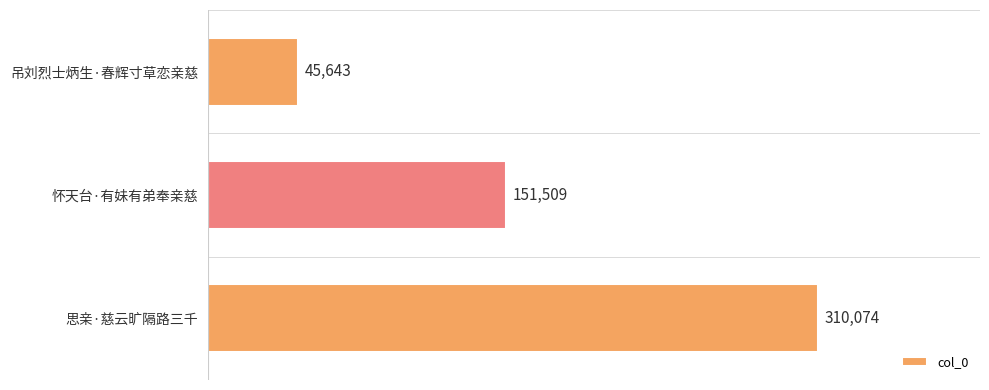

Reading bottom to top, extract all data points from this chart.

思亲·慈云旷隔路三千=310074	怀天台·有妹有弟奉亲慈=151509	吊刘烈士炳生·春辉寸草恋亲慈=45643